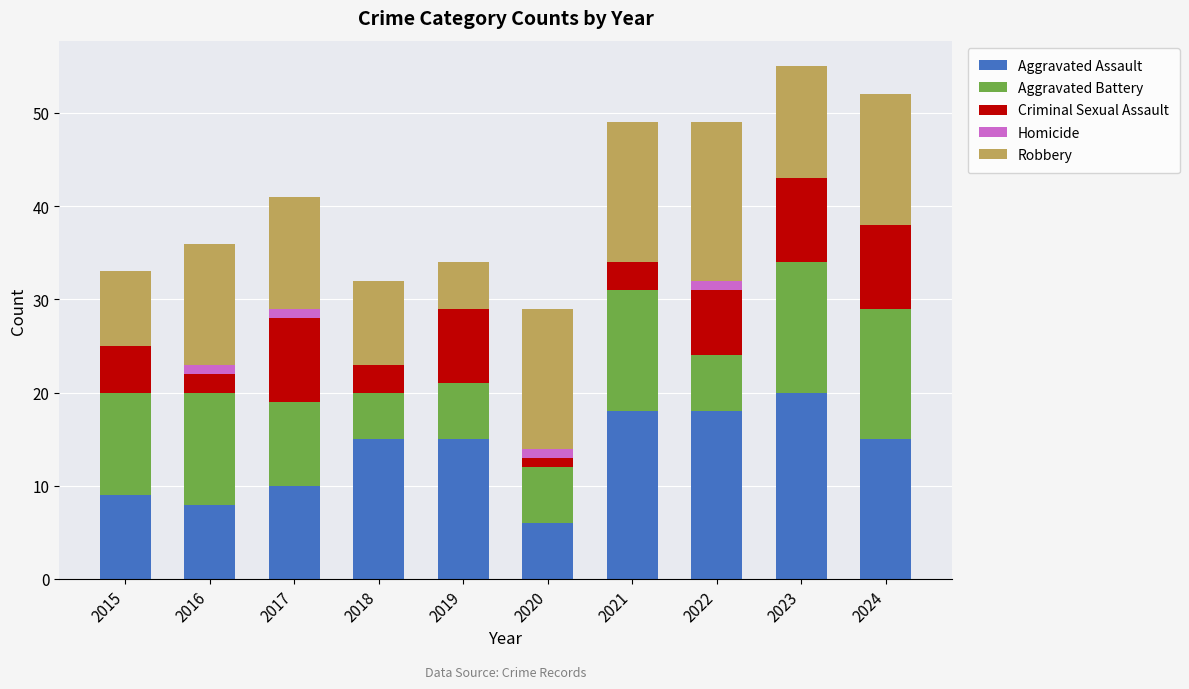

Is it true that Aggravated Assault equals 11 at 2021?

False